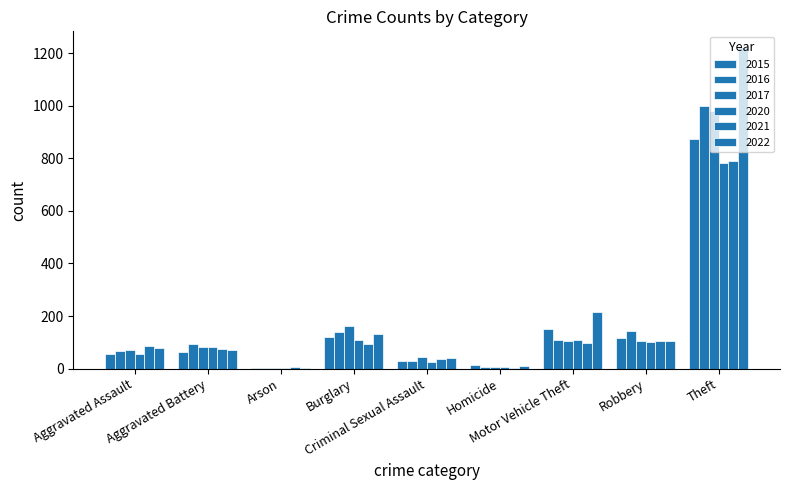

Is it true that 2022 equals 42 at Criminal Sexual Assault?

True